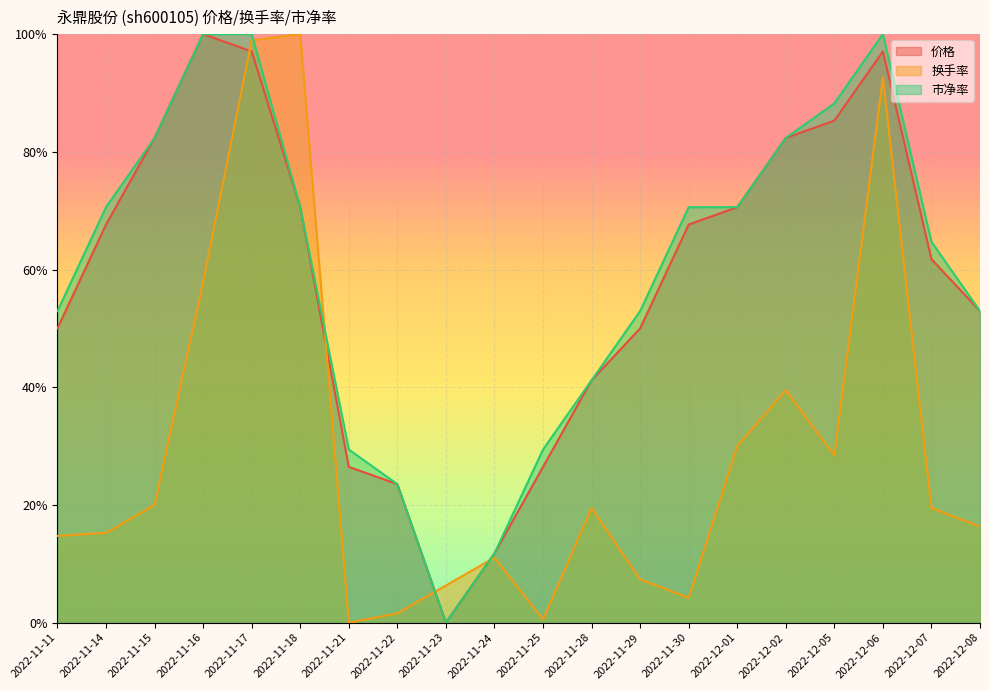

Is it true that 换手率 equals 0.1 at 2022-11-23?

True